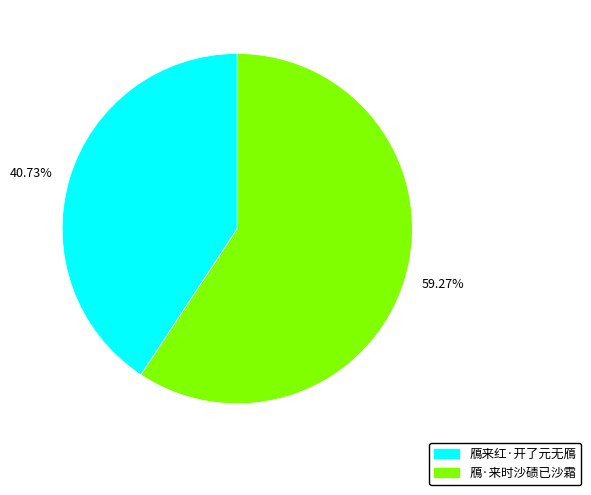

Rank the categories by value from highest to lowest.

鴈·来时沙碛已沙霜, 鴈来红·开了元无鴈